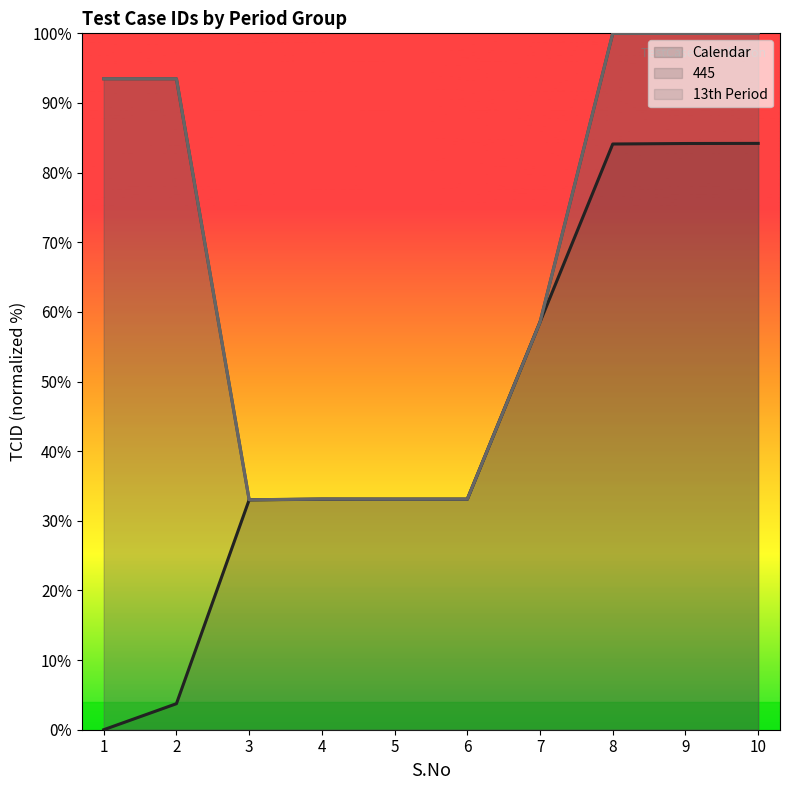

Rank the series by their maximum value, from highest to lowest.

13th Period, 445, Calendar